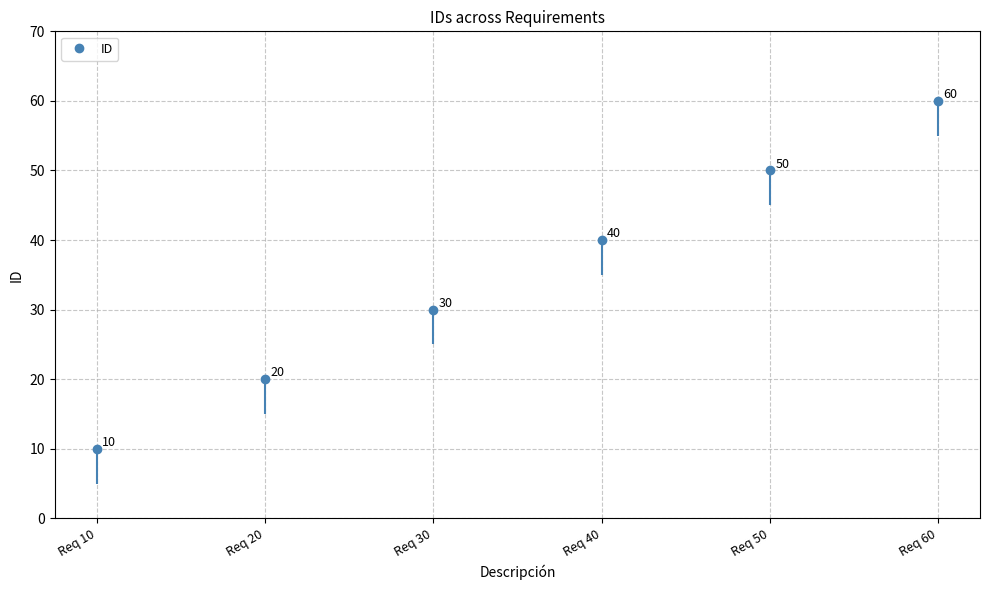

How many values are between 20 and 50?

4